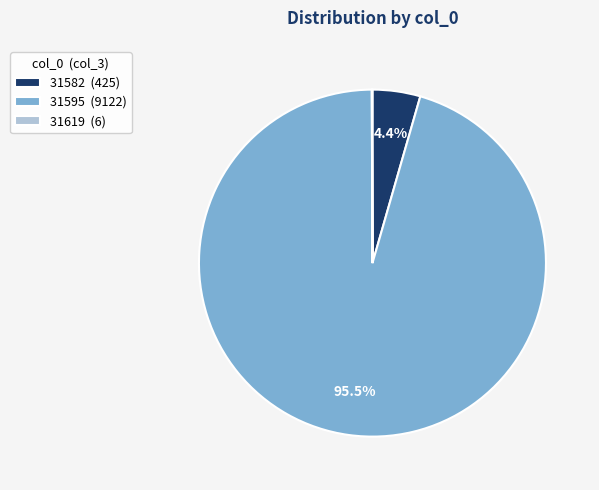

Is there any slice that represents more than half of the pie?

Yes